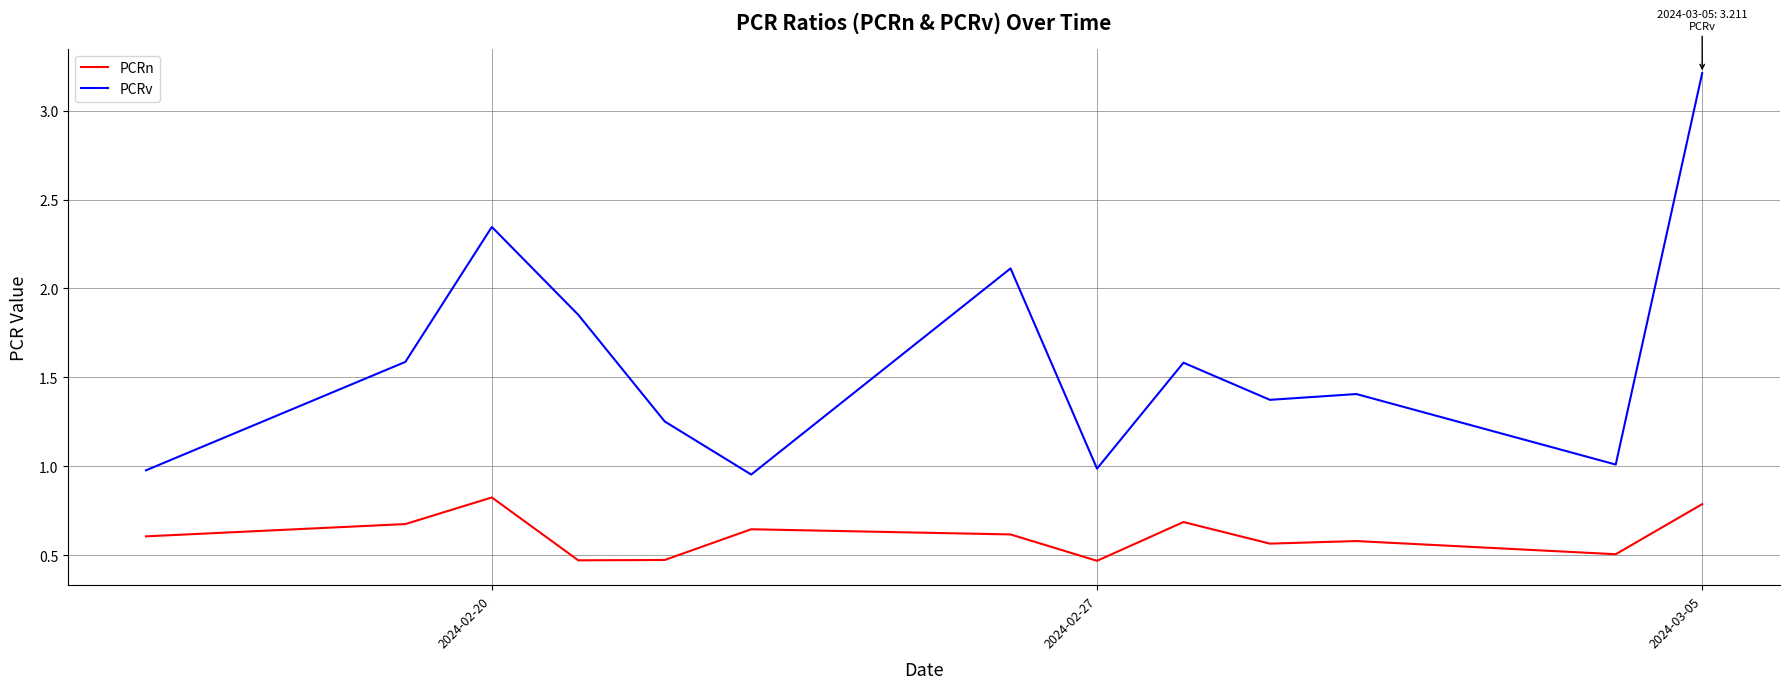

Which series has the widest spread of values?

PCRv